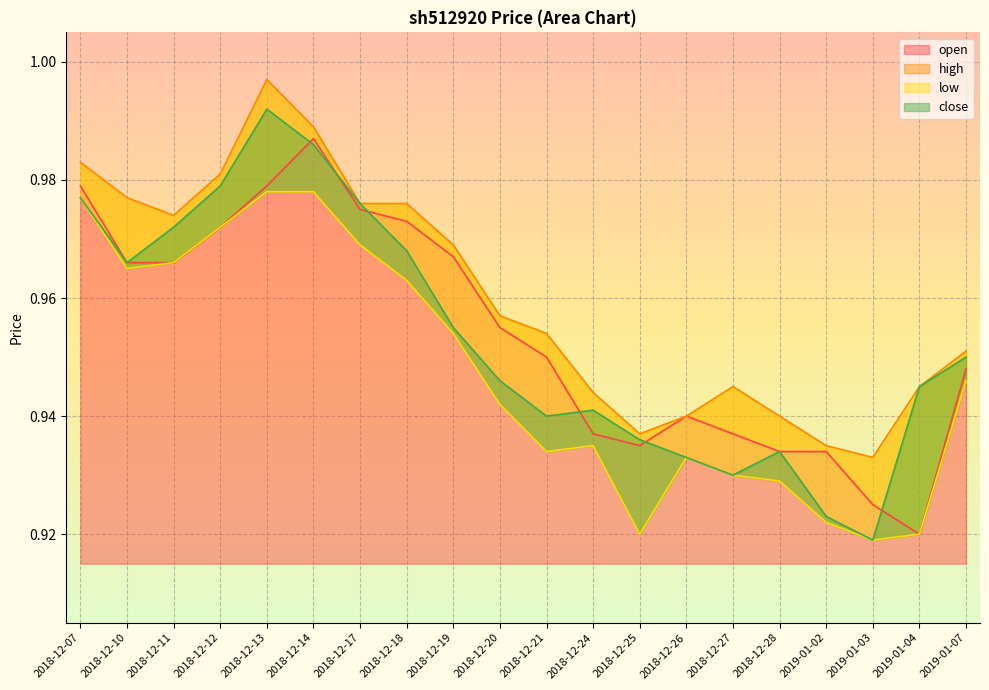

What position from the right is 2018-12-17?

14